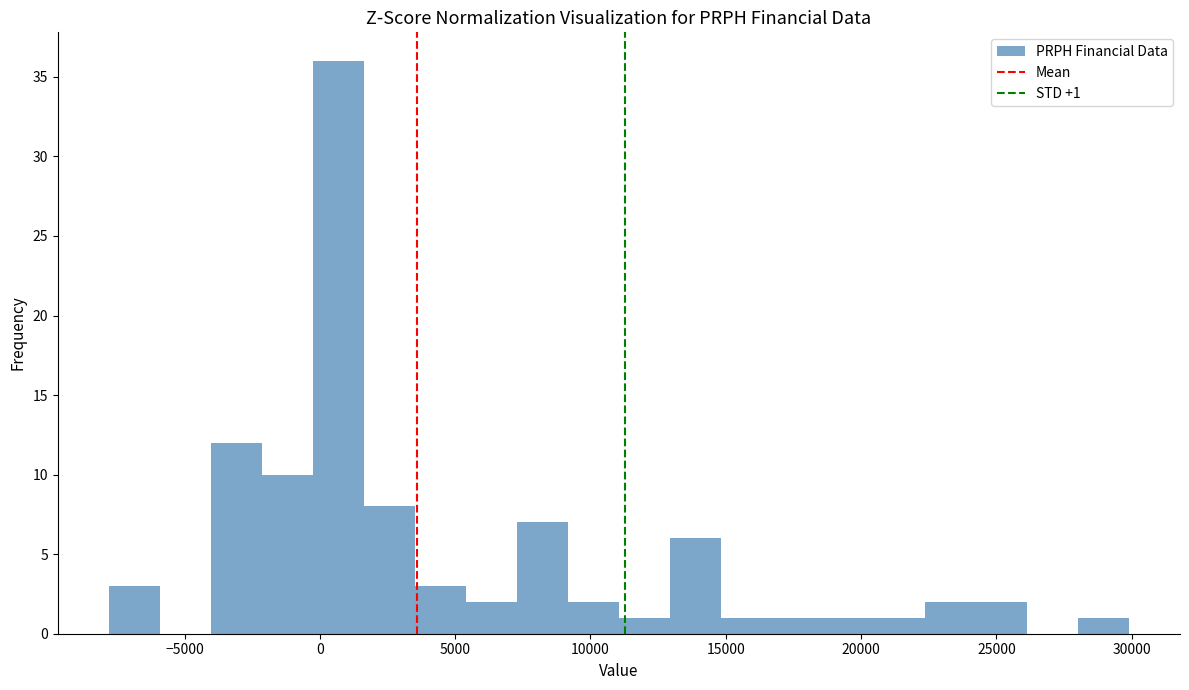

Around what value on the x-axis is the tallest bar? Give the approximate position of its centre, as read against the axis.

500